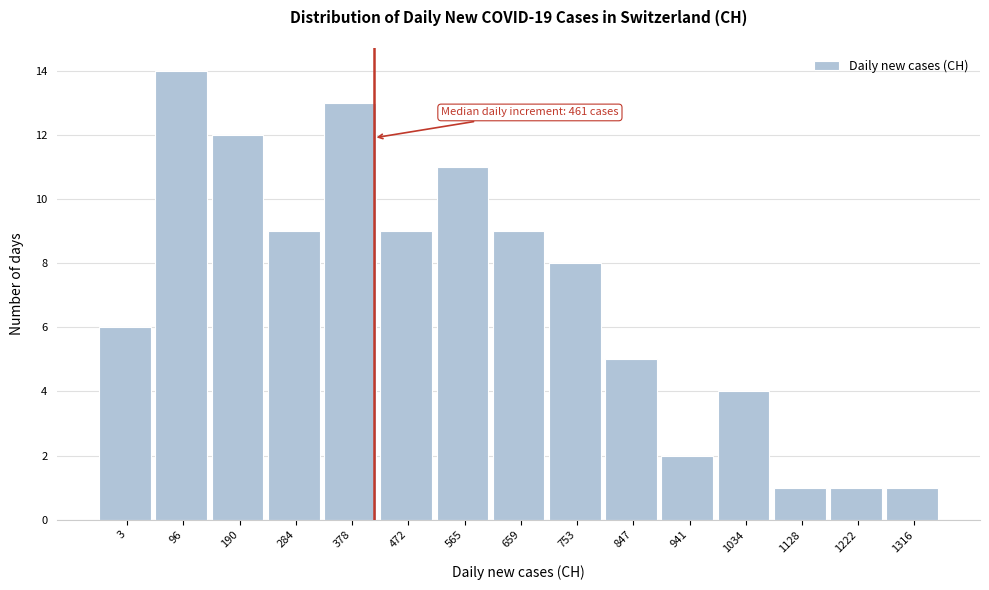

Reading right to left, extract all data points from this chart.

1	1	1	4	2	5	8	9	11	9	13	9	12	14	6